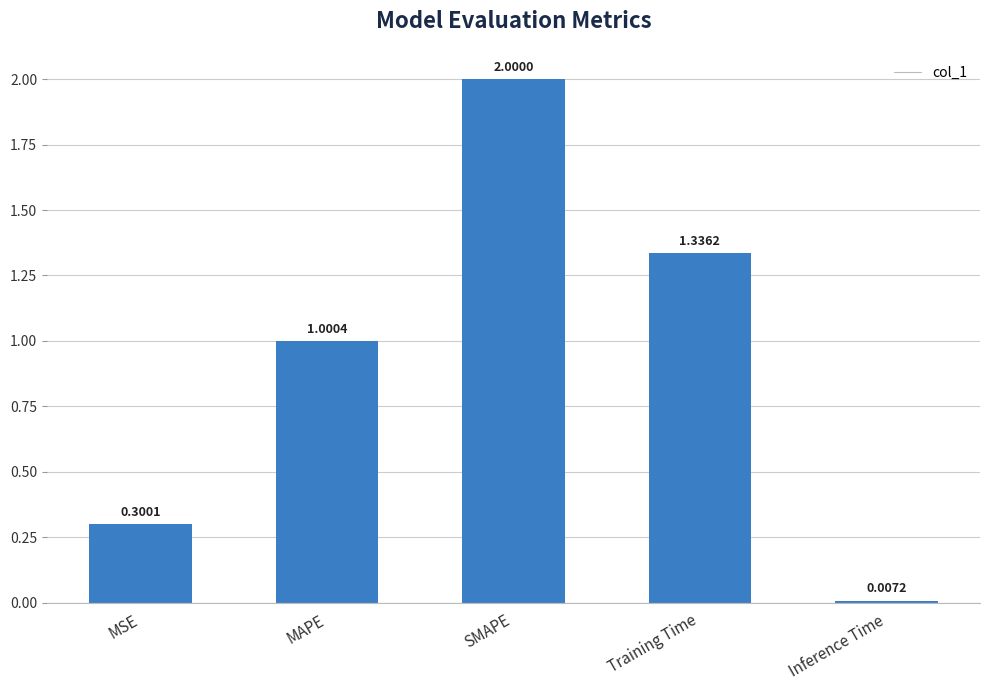

Which has a higher value, SMAPE or MSE?

SMAPE